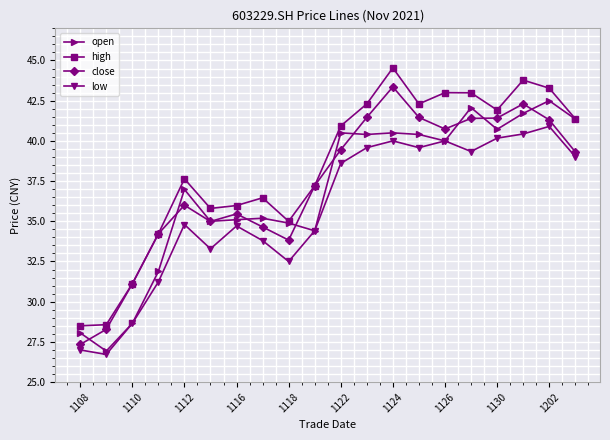

What is the average value of the open series?

36.9